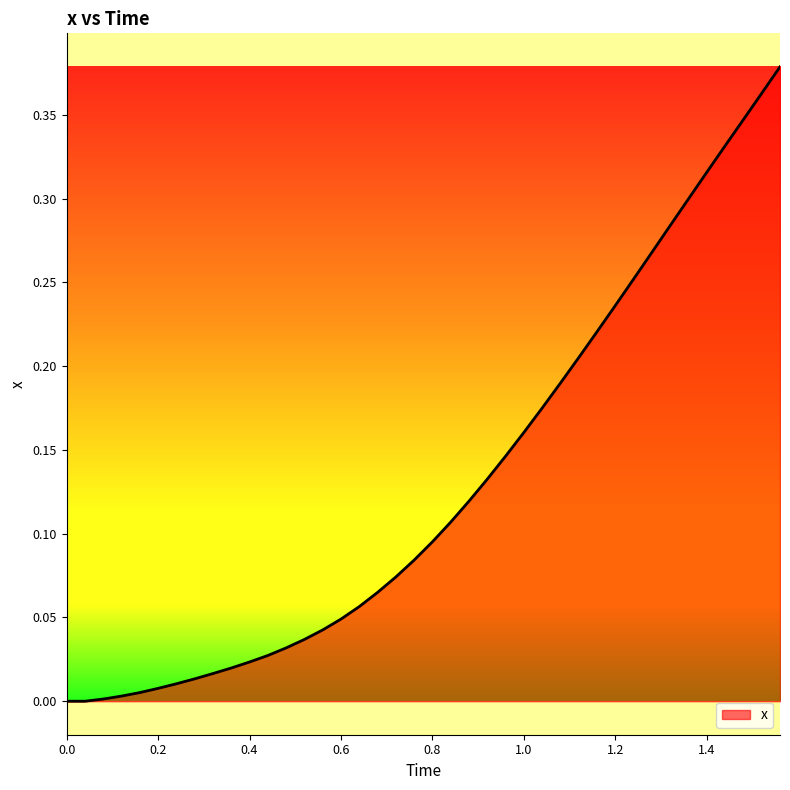

Reading left to right, extract all data points from this chart.

0.0	0.0	0.0	0.0	0.0	0.0	0.0	0.0	0.0	0.0	0.0	0.0	0.0	0.0	0.0	0.0	0.1	0.1	0.1	0.1	0.1	0.1	0.1	0.1	0.1	0.2	0.2	0.2	0.2	0.2	0.2	0.3	0.3	0.3	0.3	0.3	0.3	0.3	0.4	0.4